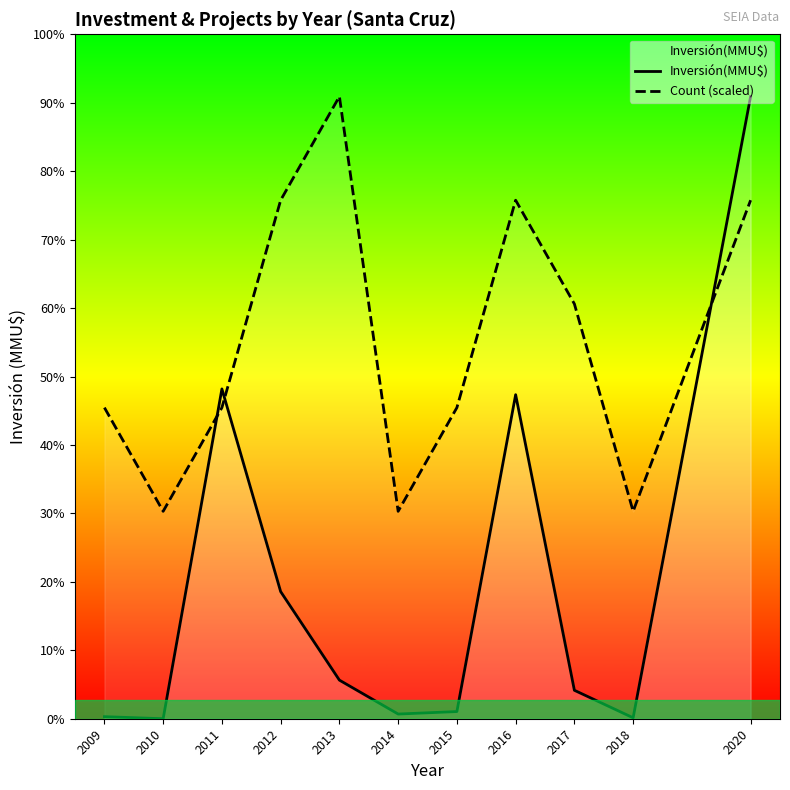

The value of Count (scaled) at 2009 is 13300.0. True or false?

True